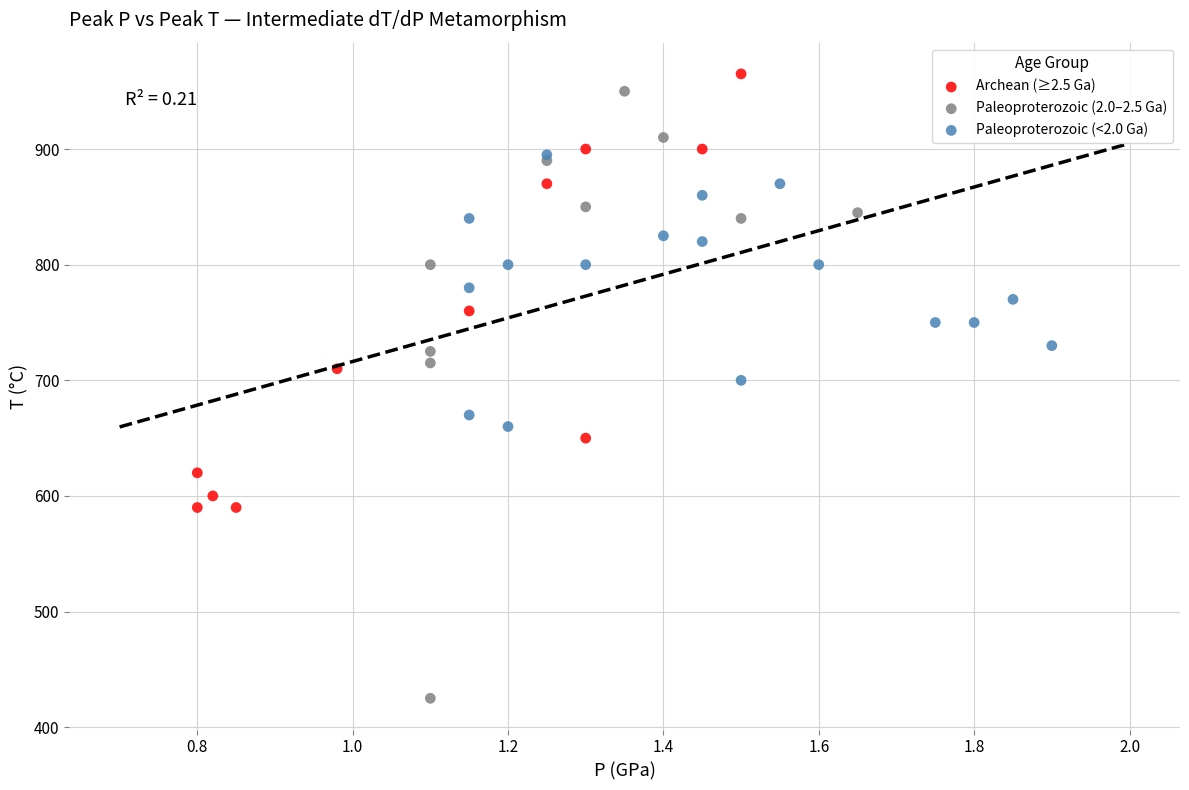

Which series reaches the maximum Y coordinate?

Archean (≥2.5 Ga)